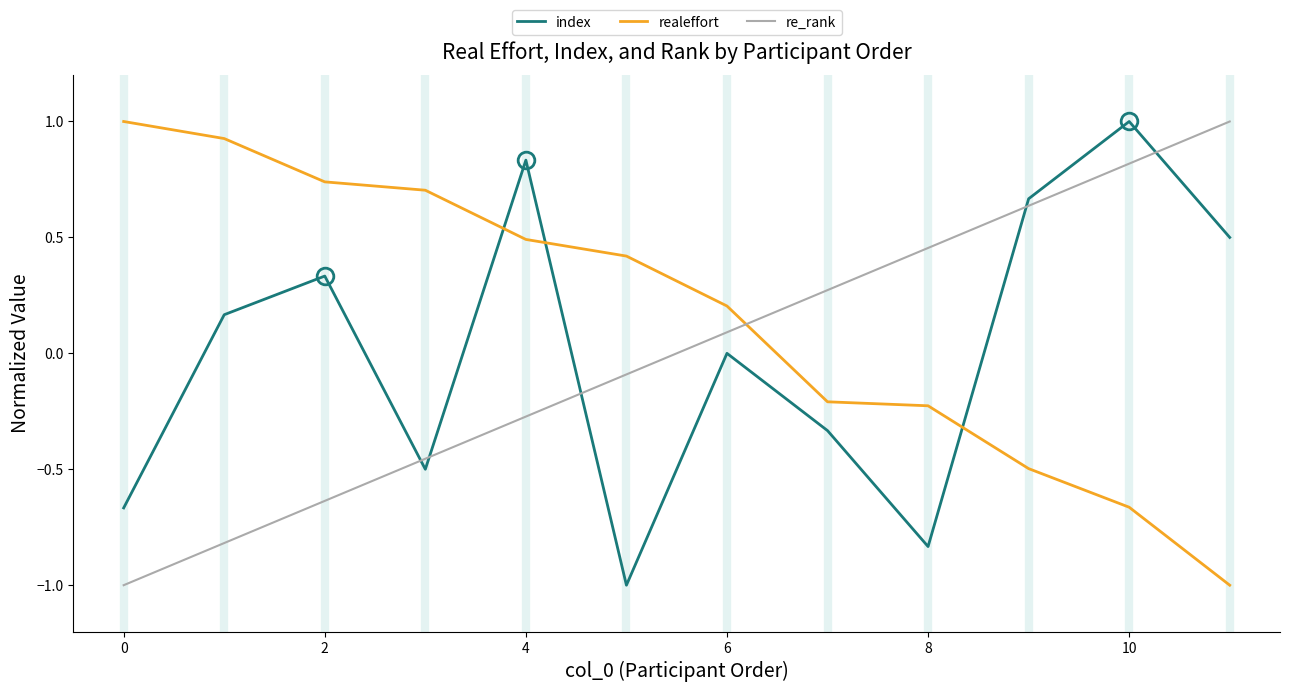

True or false: re_rank and index cross at least once.

True